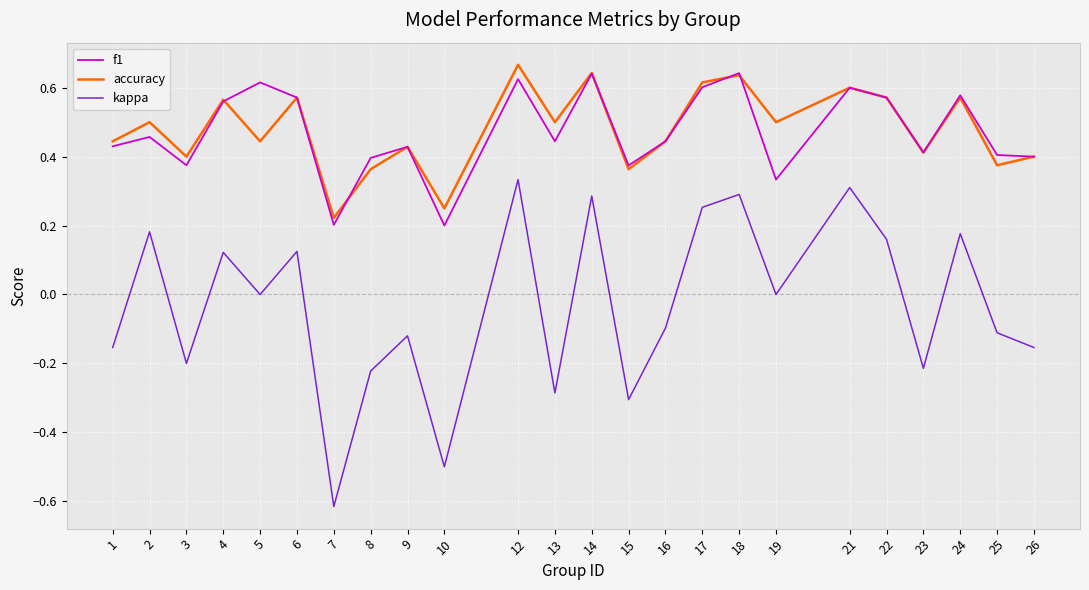

What are all the series names shown in the legend?

f1, accuracy, kappa